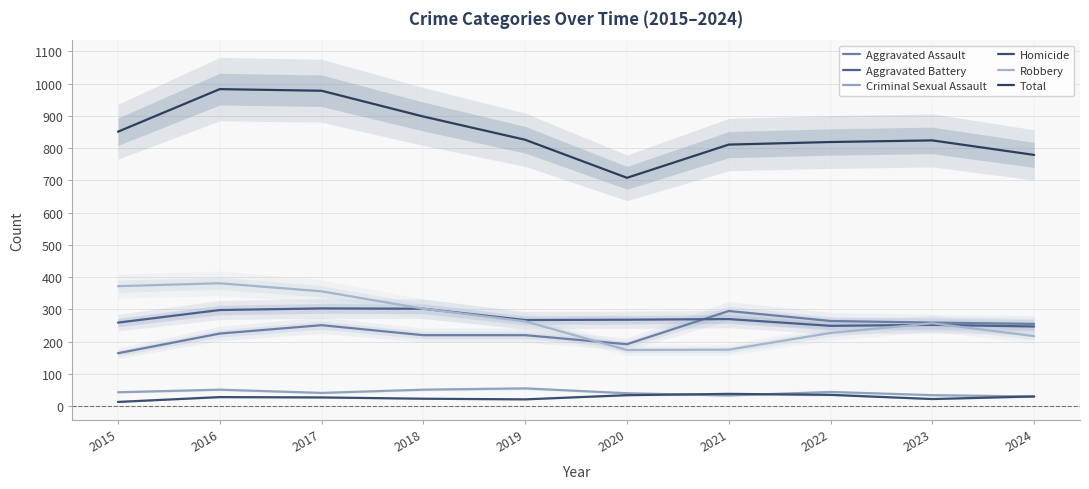

At 2020, list the series in order from largest to smallest.

Total, Aggravated Battery, Aggravated Assault, Robbery, Criminal Sexual Assault, Homicide